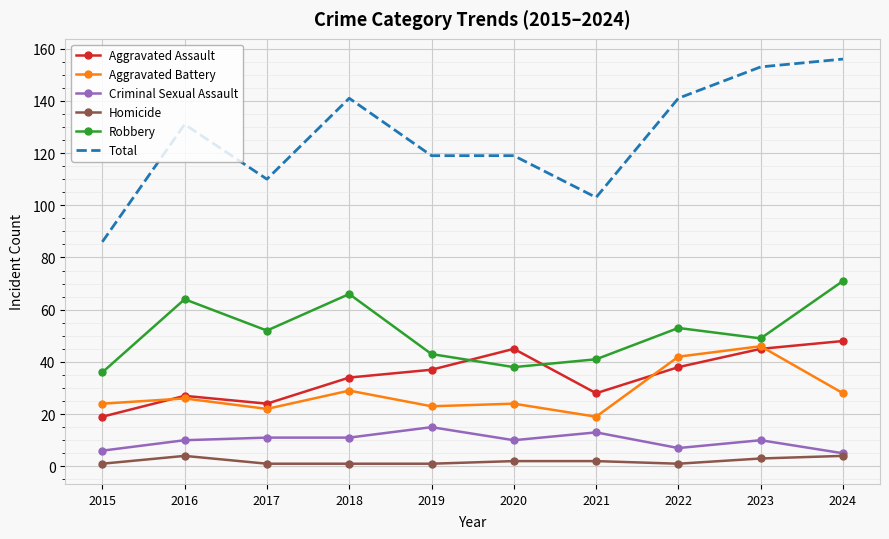

At which category does Aggravated Assault reach its first local peak?

2016